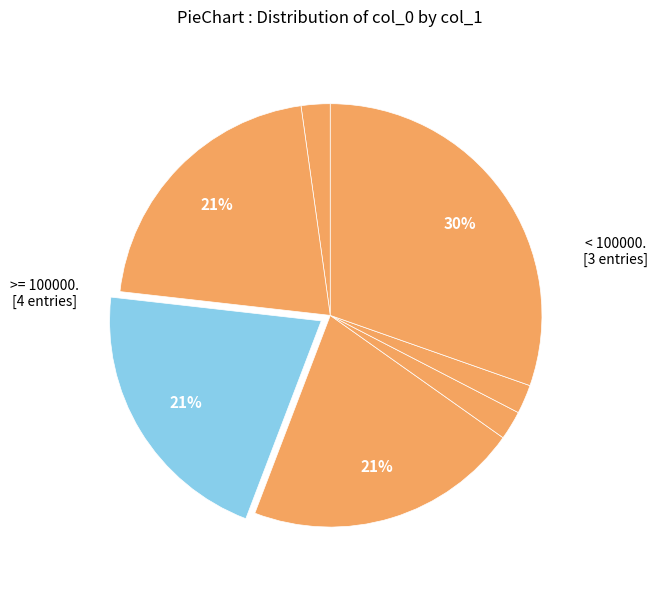

To the nearest percent, what is the difference between the largest and smallest slice percentages?

28%